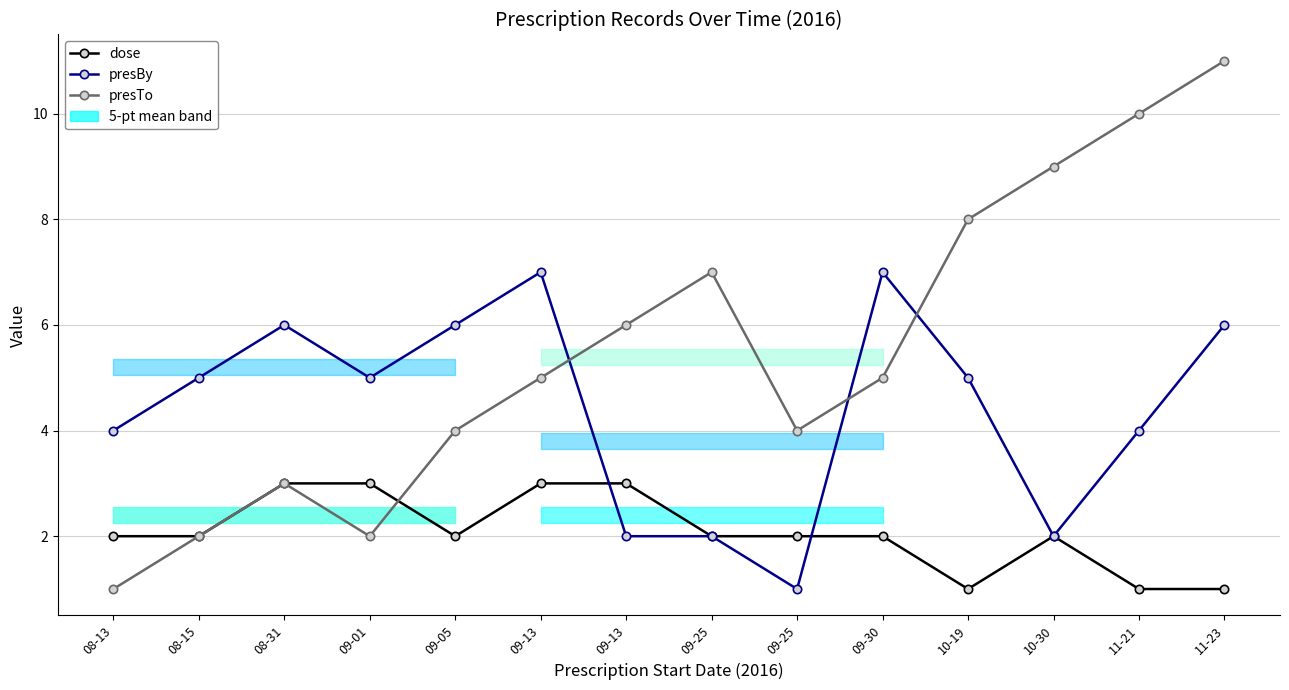

Reading right to left, transcribe all the data shown in this chart.

dose: 11-23=1	11-21=1	10-30=2	10-19=1	09-30=2	09-25=2	09-25=2	09-13=3	09-13=3	09-05=2	09-01=3	08-31=3	08-15=2	08-13=2
presBy: 11-23=6	11-21=4	10-30=2	10-19=5	09-30=7	09-25=1	09-25=2	09-13=2	09-13=7	09-05=6	09-01=5	08-31=6	08-15=5	08-13=4
presTo: 11-23=11	11-21=10	10-30=9	10-19=8	09-30=5	09-25=4	09-25=7	09-13=6	09-13=5	09-05=4	09-01=2	08-31=3	08-15=2	08-13=1